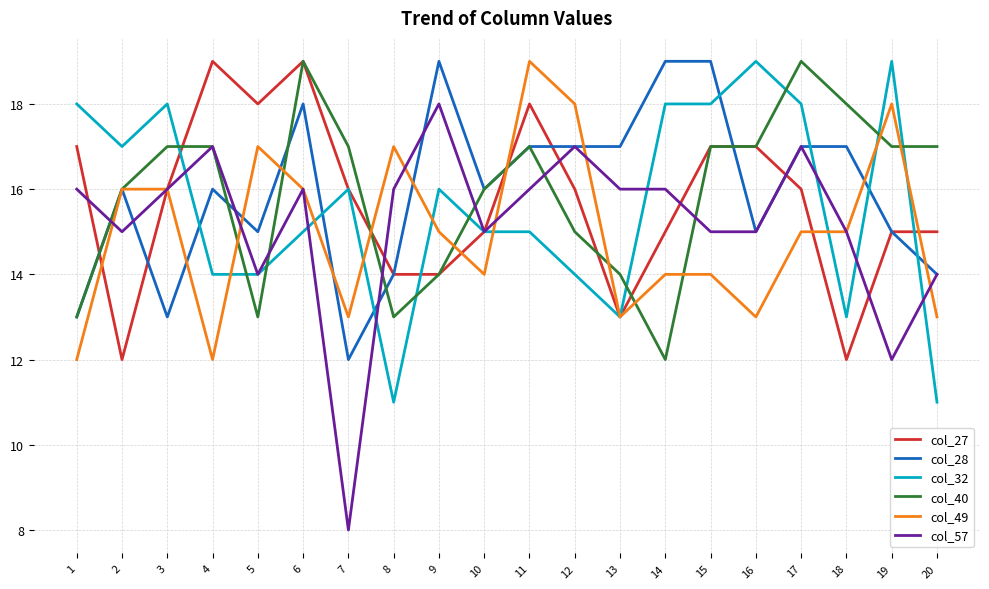

Is this an area chart (filled region under the line)?

No